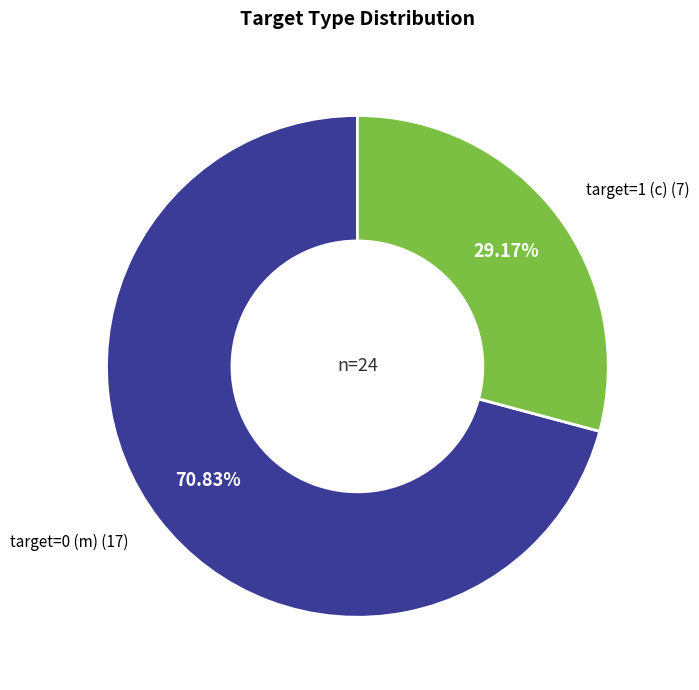

Is there any slice that represents more than half of the pie?

Yes